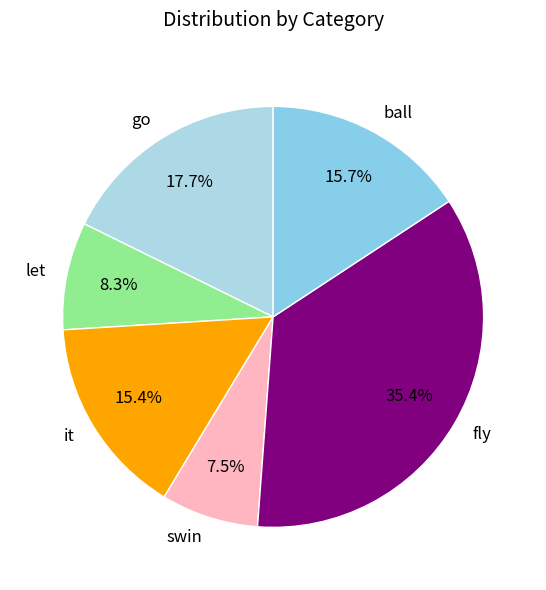

Between swin and let, which is larger?

let